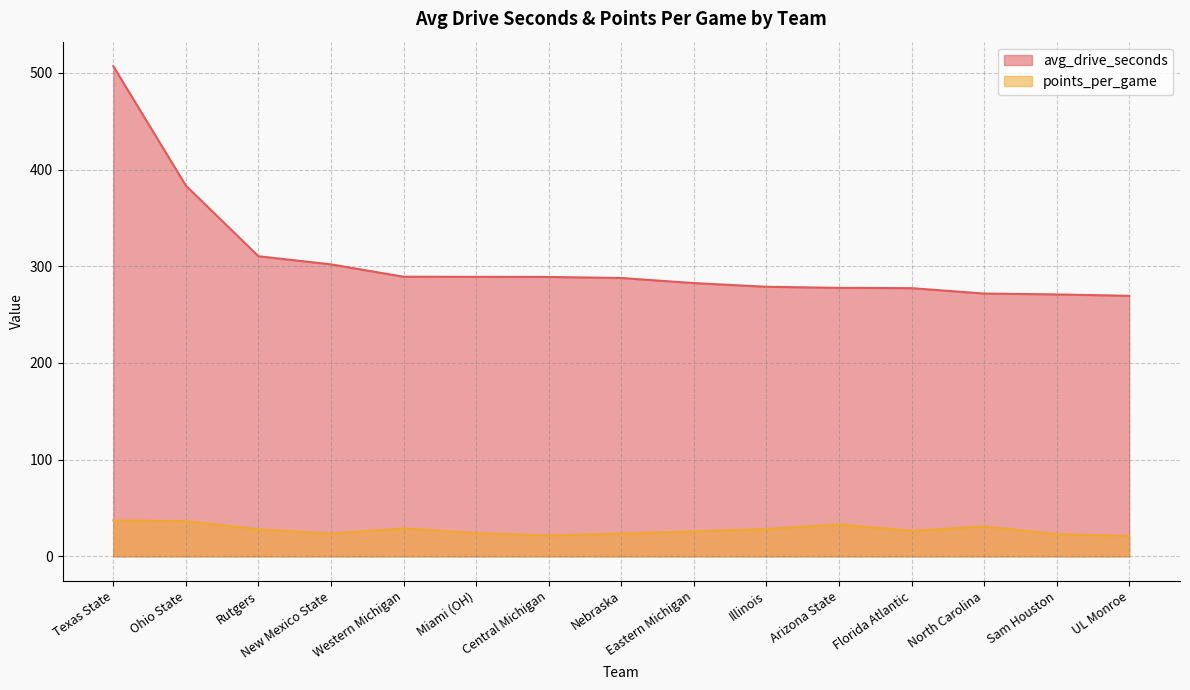

What is the value of the points_per_game point at the 10th from the left?

28.3